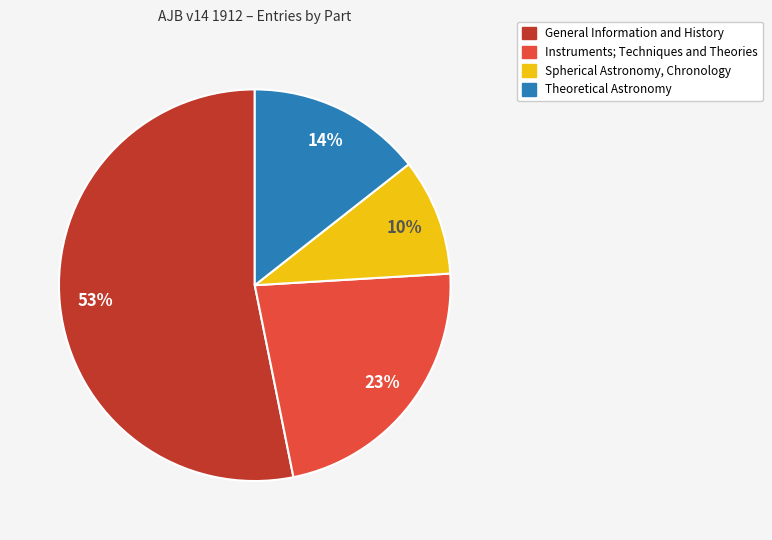

The General Information and History slice represents 53% of the pie. True or false?

True